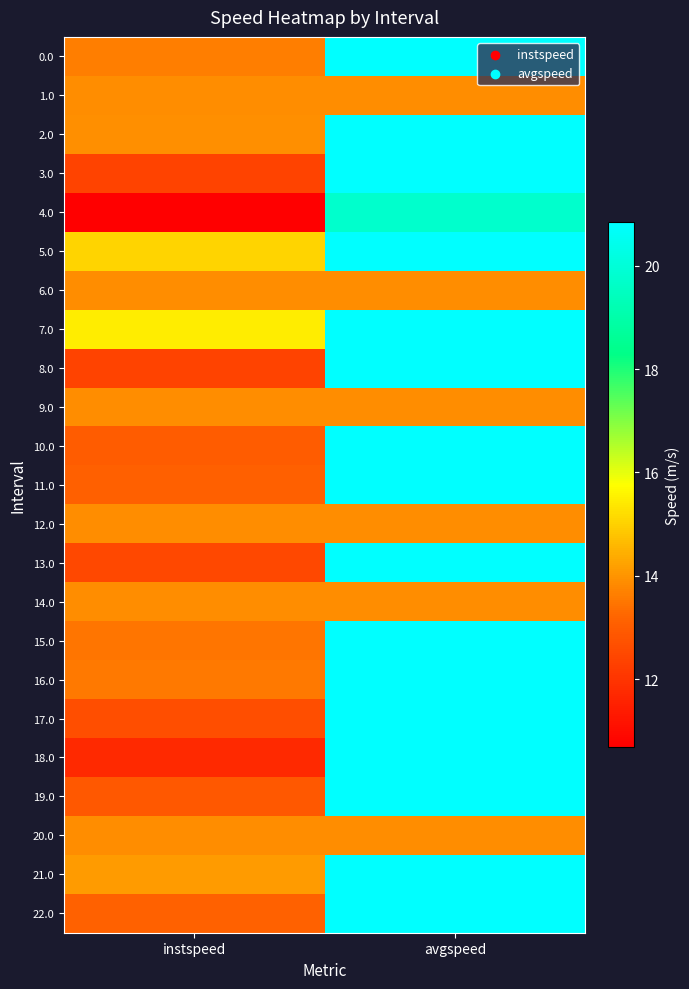

Reading right to left, extract all data points from this chart.

0.0: avgspeed=20.8	instspeed=13.6
1.0: avgspeed=13.9	instspeed=13.9
2.0: avgspeed=20.8	instspeed=13.9
3.0: avgspeed=20.8	instspeed=12.4
4.0: avgspeed=19.7	instspeed=10.7
5.0: avgspeed=20.8	instspeed=15.1
6.0: avgspeed=13.9	instspeed=13.9
7.0: avgspeed=20.8	instspeed=15.5
8.0: avgspeed=20.8	instspeed=12.4
9.0: avgspeed=13.9	instspeed=13.9
10.0: avgspeed=20.8	instspeed=13.0
11.0: avgspeed=20.8	instspeed=13.1
12.0: avgspeed=13.9	instspeed=13.9
13.0: avgspeed=20.8	instspeed=12.5
14.0: avgspeed=13.9	instspeed=13.9
15.0: avgspeed=20.8	instspeed=13.5
16.0: avgspeed=20.8	instspeed=13.5
17.0: avgspeed=20.8	instspeed=12.6
18.0: avgspeed=20.8	instspeed=11.7
19.0: avgspeed=20.8	instspeed=12.9
20.0: avgspeed=13.9	instspeed=13.9
21.0: avgspeed=20.8	instspeed=14.1
22.0: avgspeed=20.8	instspeed=13.1